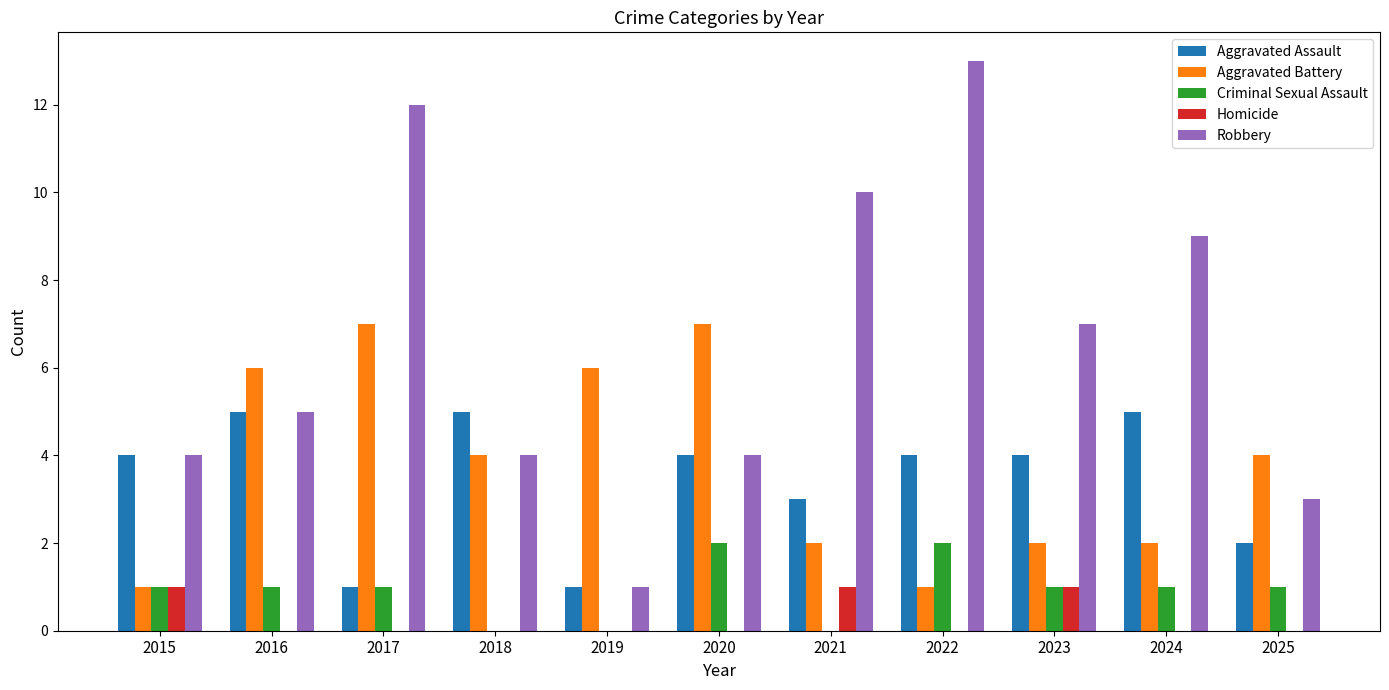

Which series changed the most between 2021 and 2023?

Robbery